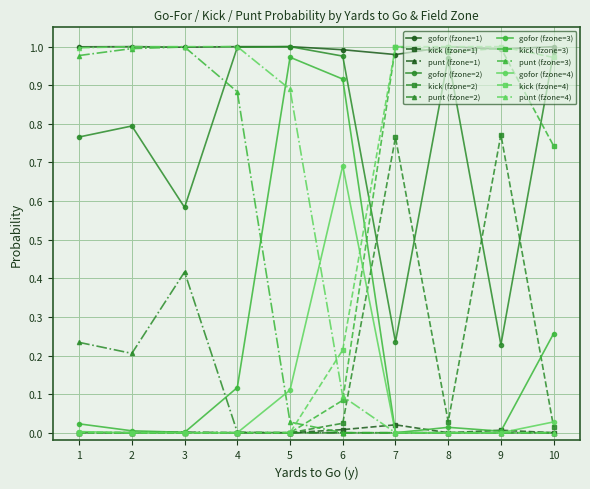

True or false: punt (fzone=3) has a value of 0.4 at 2.

False